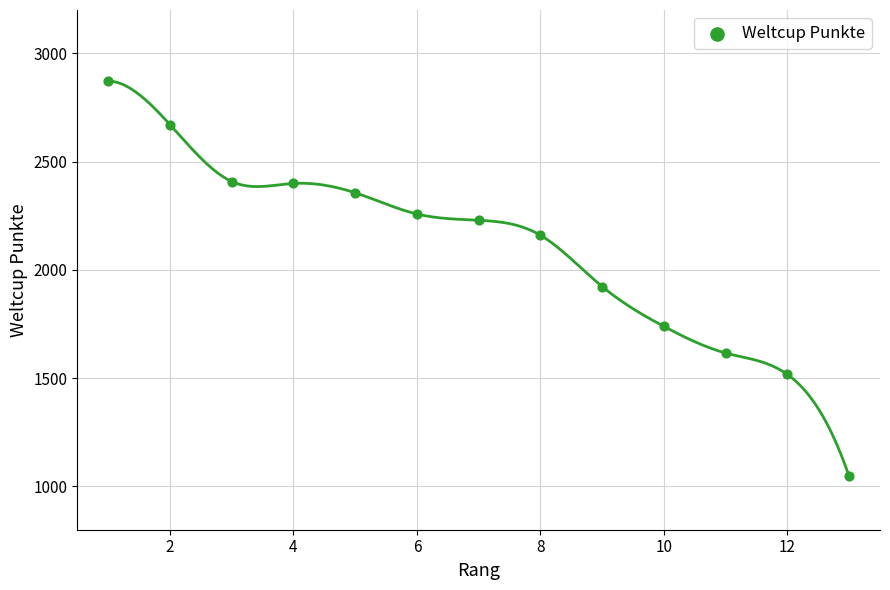

What is the range of X values (max minus min)?

12